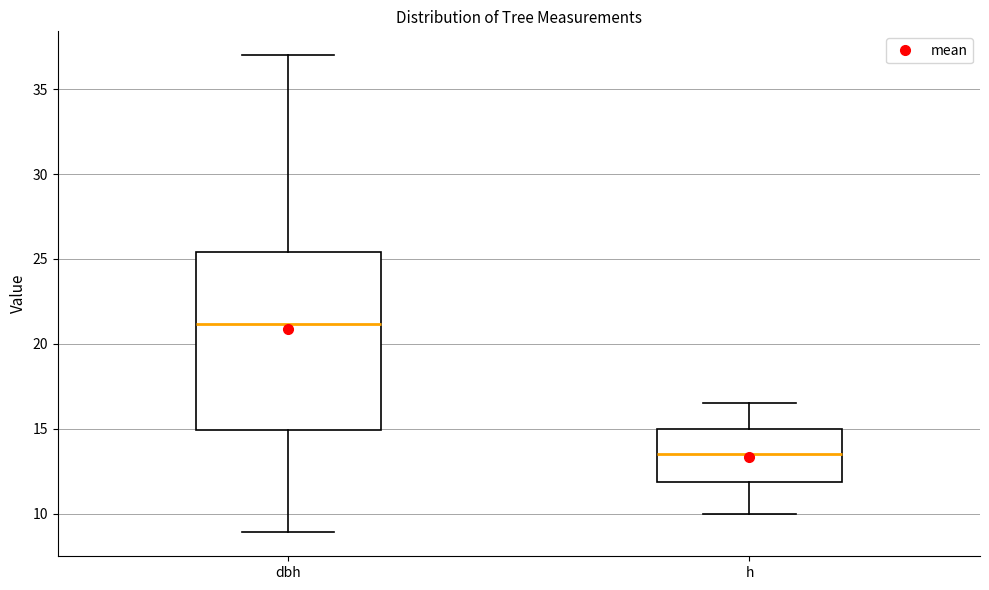

Where does the upper whisker of the box for h end on the y-axis? The values are not printed on the chart, so give them approximately, as read against the axis.

16.5